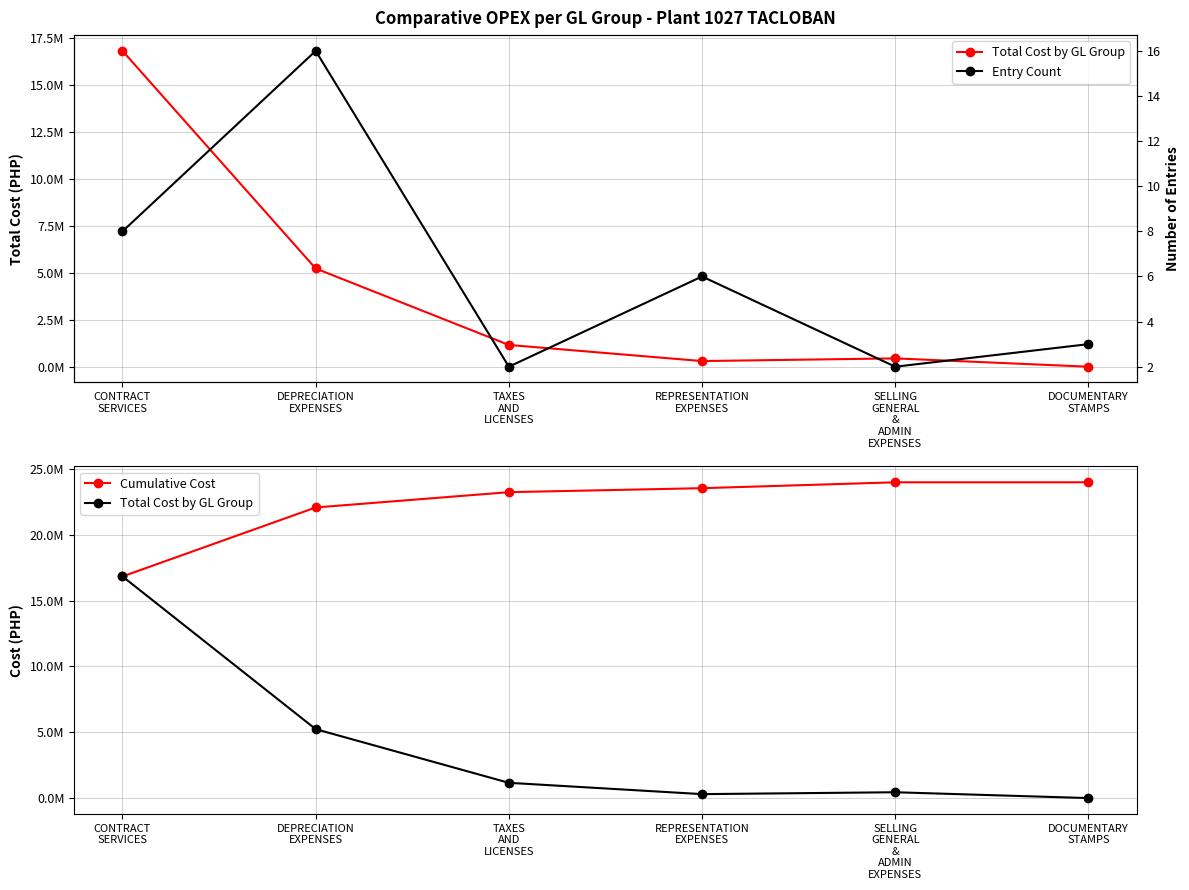

How many data points in Entry Count are above 6?

2